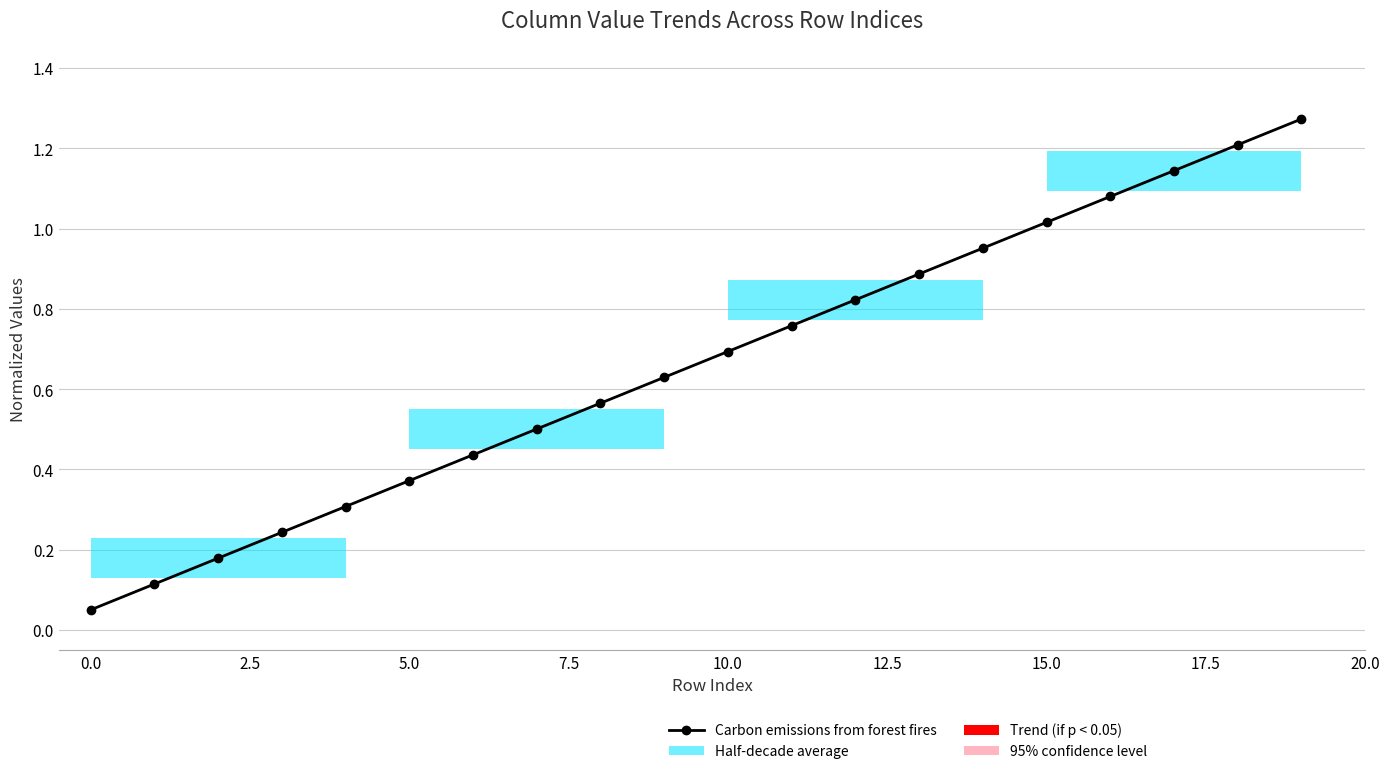

What is the difference between the maximum and minimum values?

1.2